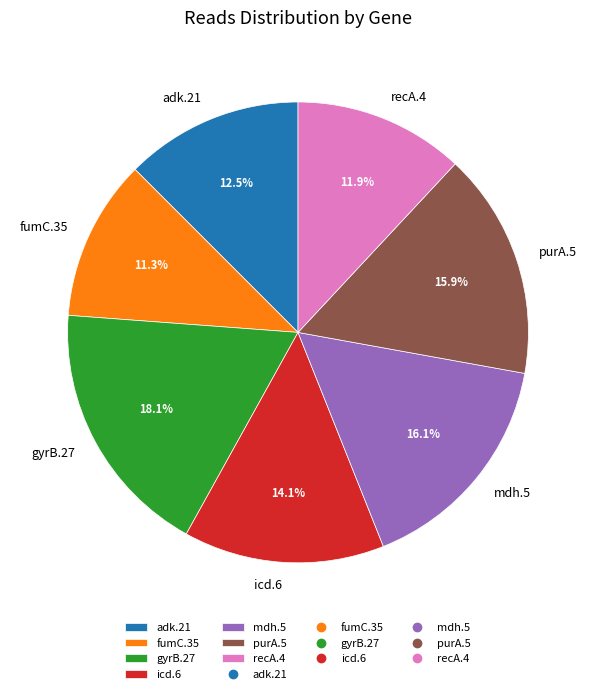

What percentage is NOT represented by adk.21?

87.5%